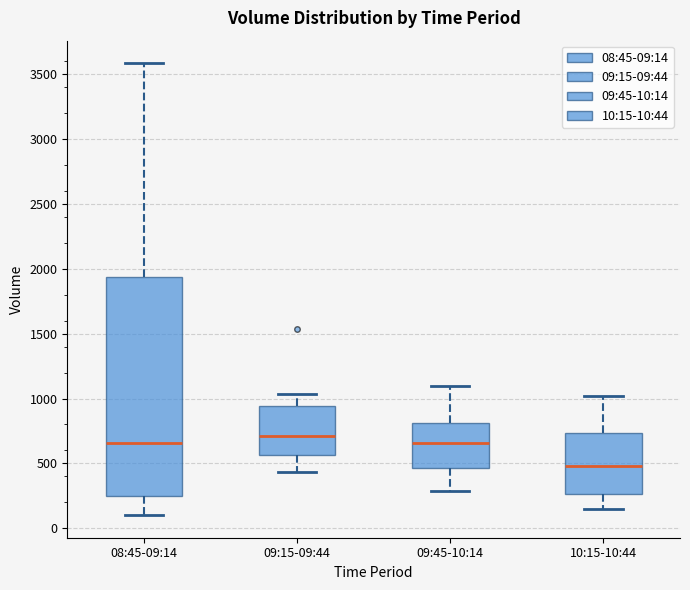

Reading left to right, transcribe this box plot: for each box, give where its median line is, the range the box spans, and where its two whiskers end, as read against the y-axis. The values are not printed on the chart, so give them approximately, as read against the axis.

08:45-09:14: median 650, box 250 to 1950, whiskers 100 to 3600
09:15-09:44: median 700, box 550 to 950, whiskers 450 to 1050
09:45-10:14: median 650, box 450 to 800, whiskers 300 to 1100
10:15-10:44: median 500, box 250 to 750, whiskers 150 to 1000